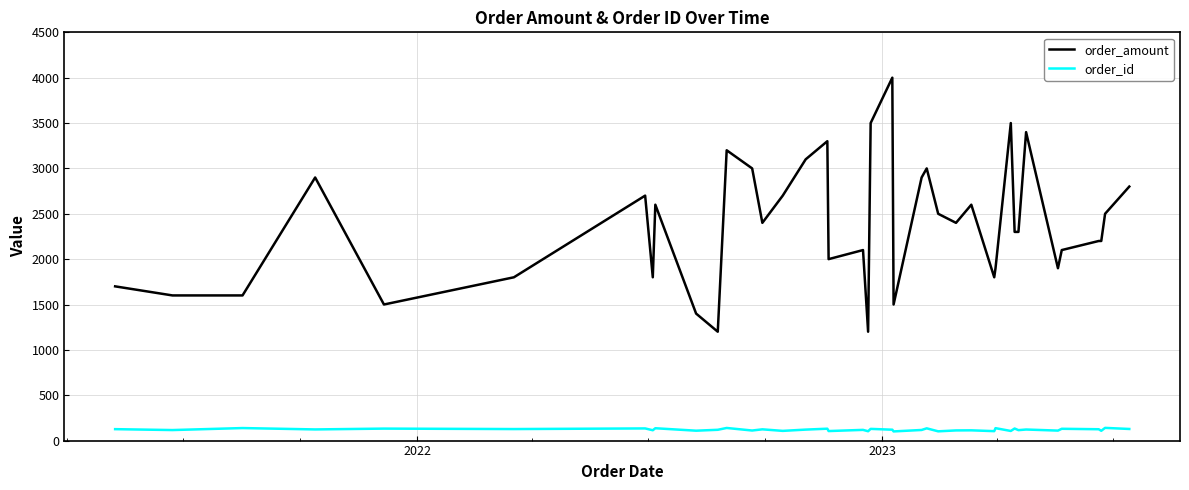

Which series has the widest spread of values?

order_amount